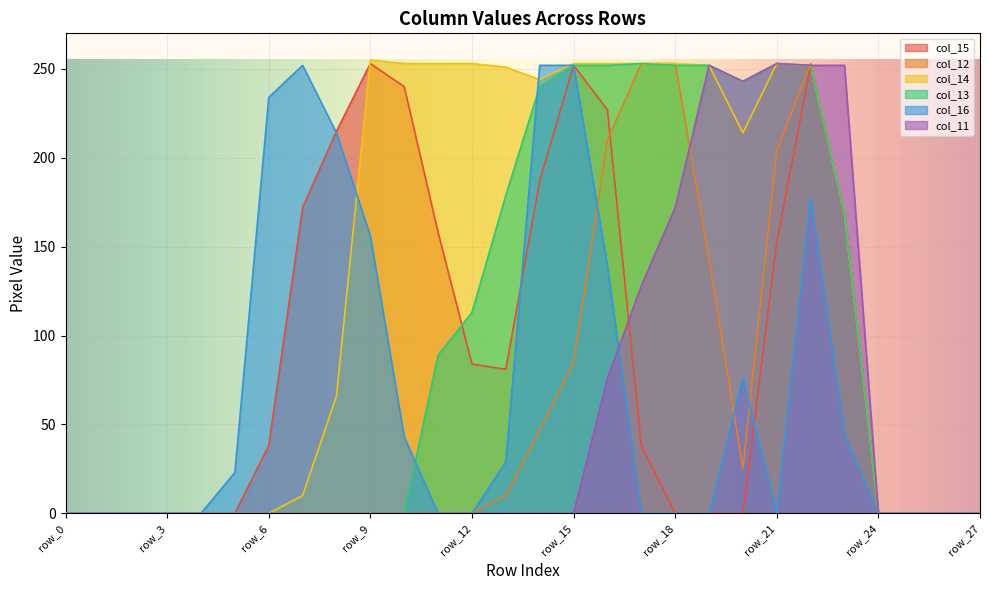

How many lines are shown in the chart?

6